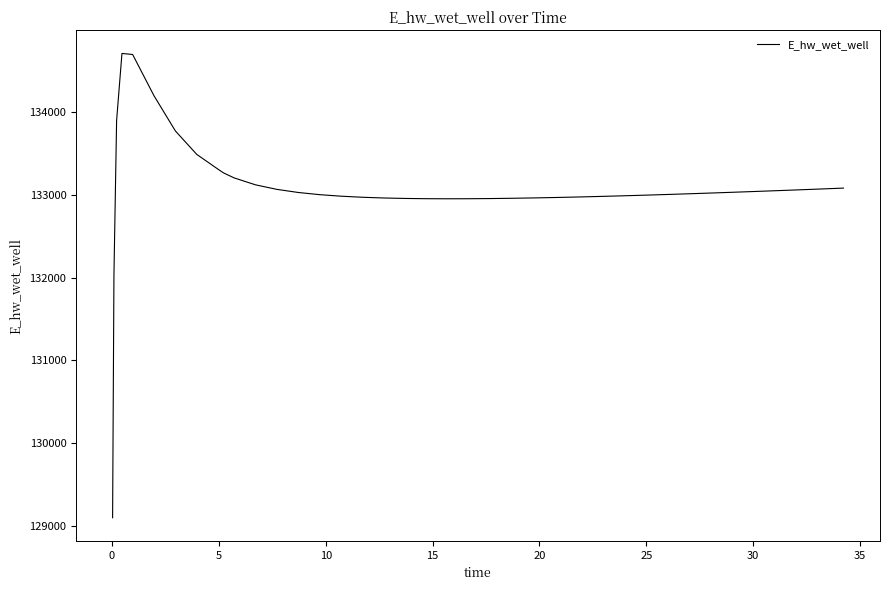

What is the difference between the maximum and minimum values?

5608.7